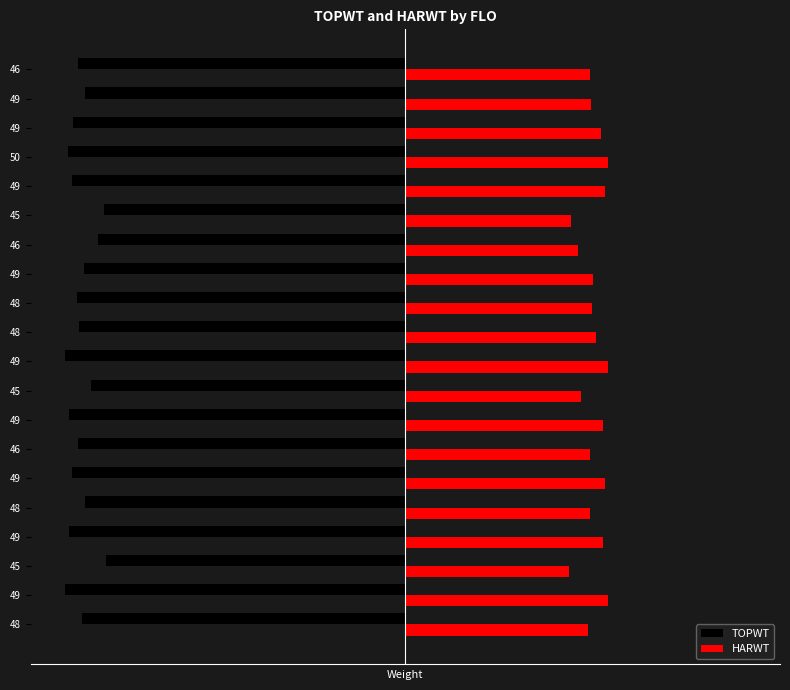

What are all the series names shown in the legend?

TOPWT, HARWT